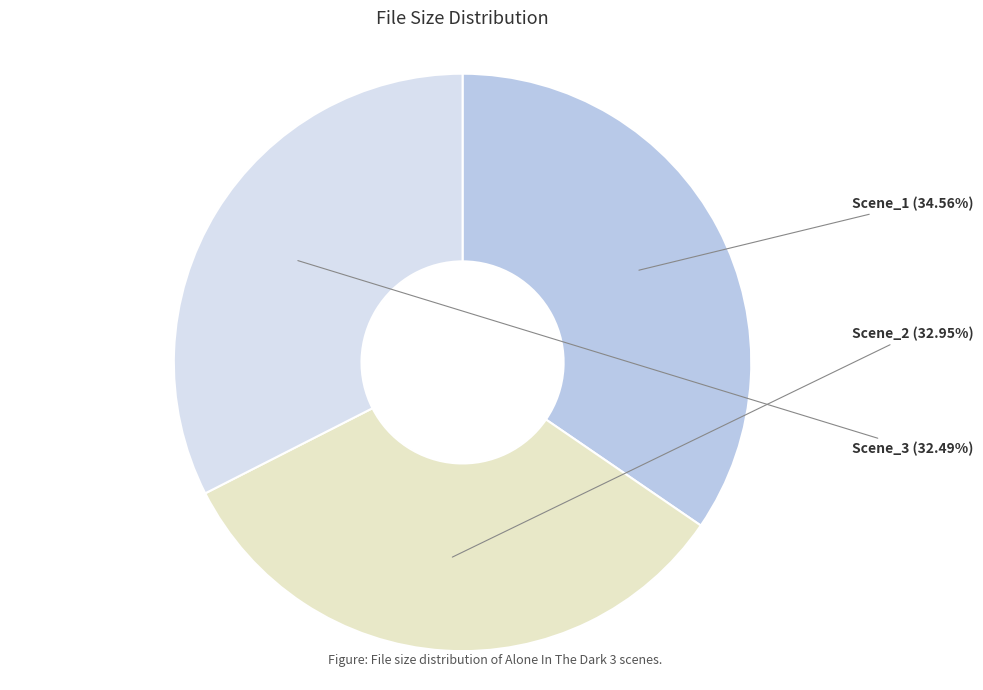

Is there a majority slice in this chart?

No